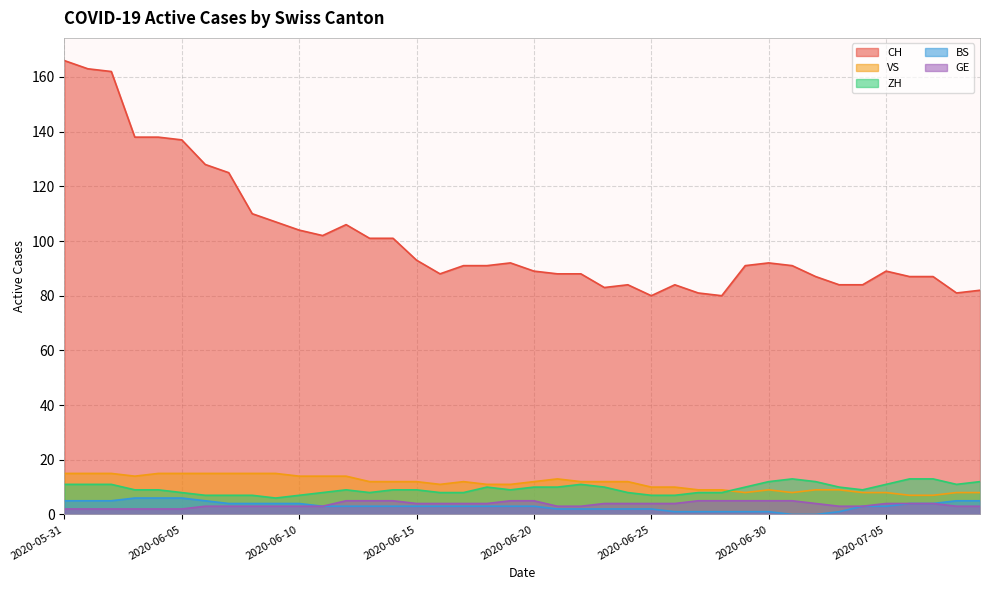

Reading left to right, list all the values displayed in this chart.

CH: 166	163	162	138	138	137	128	125	110	107	104	102	106	101	101	93	88	91	91	92	89	88	88	83	84	80	84	81	80	91	92	91	87	84	84	89	87	87	81	82
GE: 2	2	2	2	2	2	3	3	3	3	3	3	5	5	5	4	4	4	4	5	5	3	3	4	4	4	4	5	5	5	5	5	4	3	3	4	4	4	3	3
ZH: 11	11	11	9	9	8	7	7	7	6	7	8	9	8	9	9	8	8	10	9	10	10	11	10	8	7	7	8	8	10	12	13	12	10	9	11	13	13	11	12
VS: 15	15	15	14	15	15	15	15	15	15	14	14	14	12	12	12	11	12	11	11	12	13	12	12	12	10	10	9	9	8	9	8	9	9	8	8	7	7	8	8
BS: 5	5	5	6	6	6	5	4	4	4	4	3	3	3	3	3	3	3	3	3	3	2	2	2	2	2	1	1	1	1	1	0	0	1	3	3	4	4	5	5